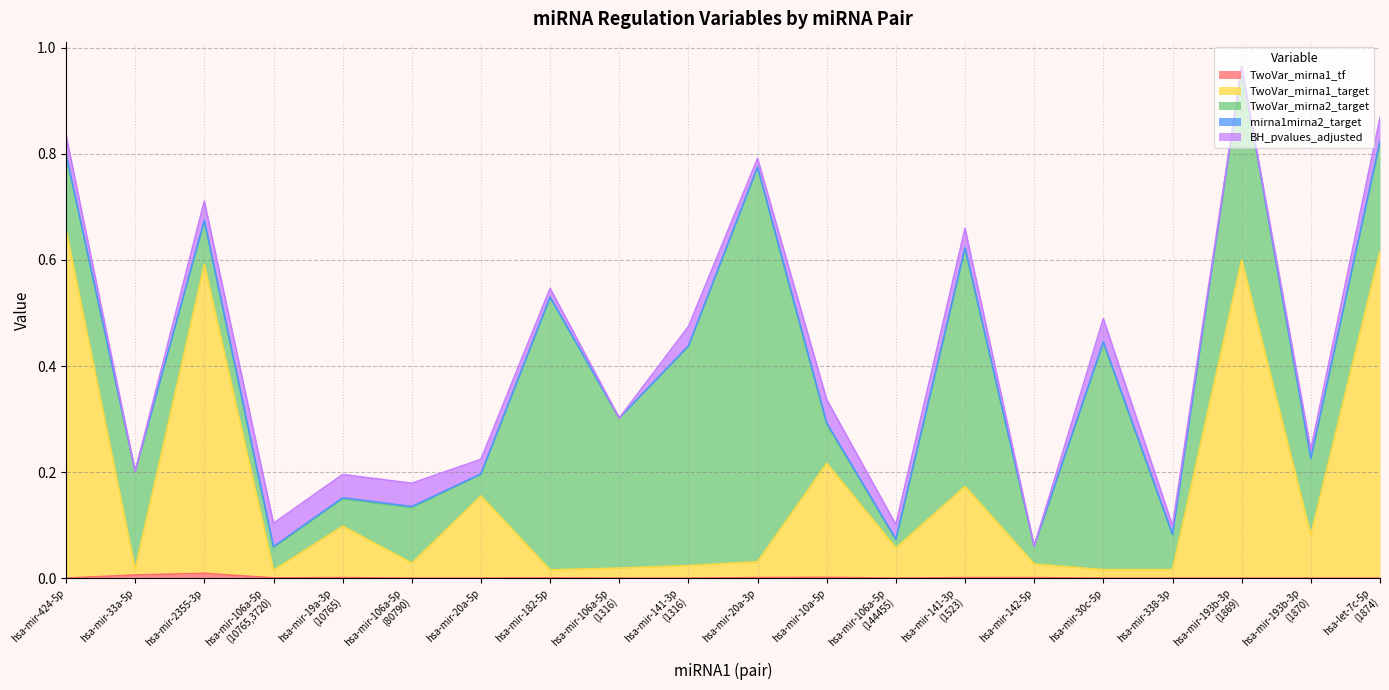

True or false: TwoVar_mirna1_target has more than 2 points higher than both neighbors.

True